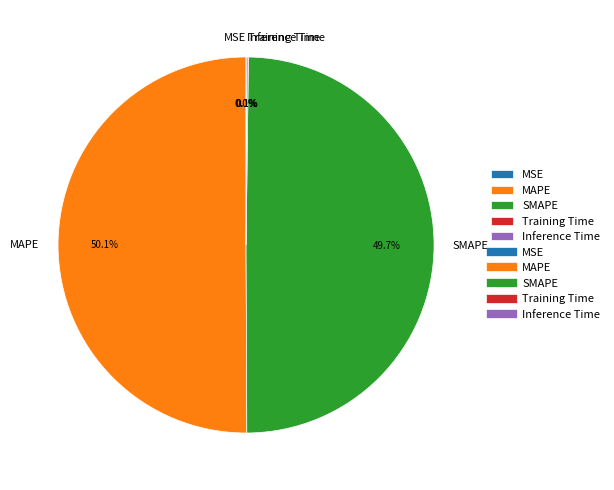

True or false: MAPE accounts for 57% of the total.

False